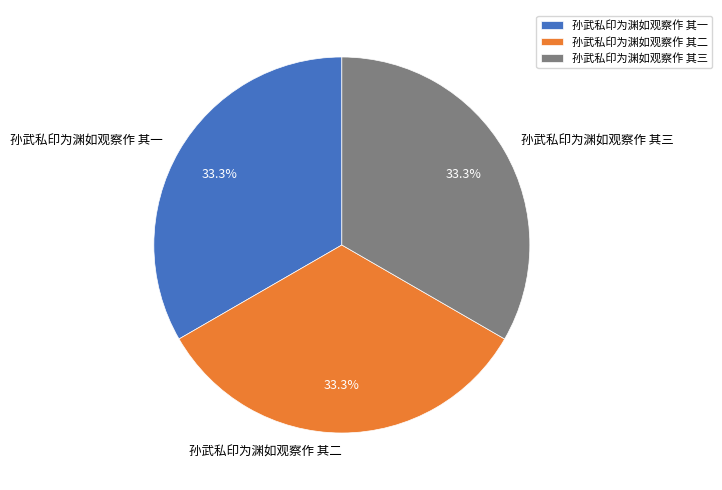

What percentage is the 孙武私印为渊如观察作 其二 slice, to the nearest percent?

33%